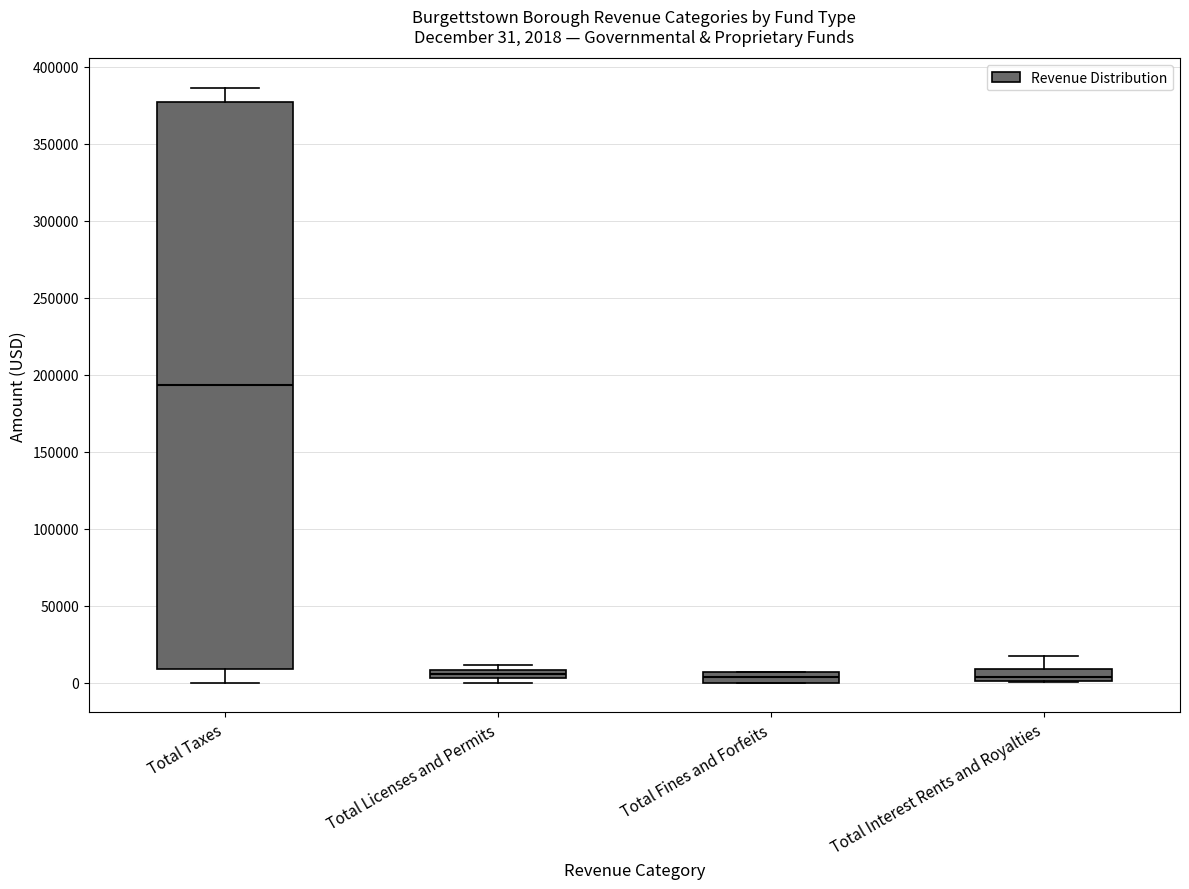

Comparing the boxes themselves (not the whiskers), which one is the tallest?

Total Taxes